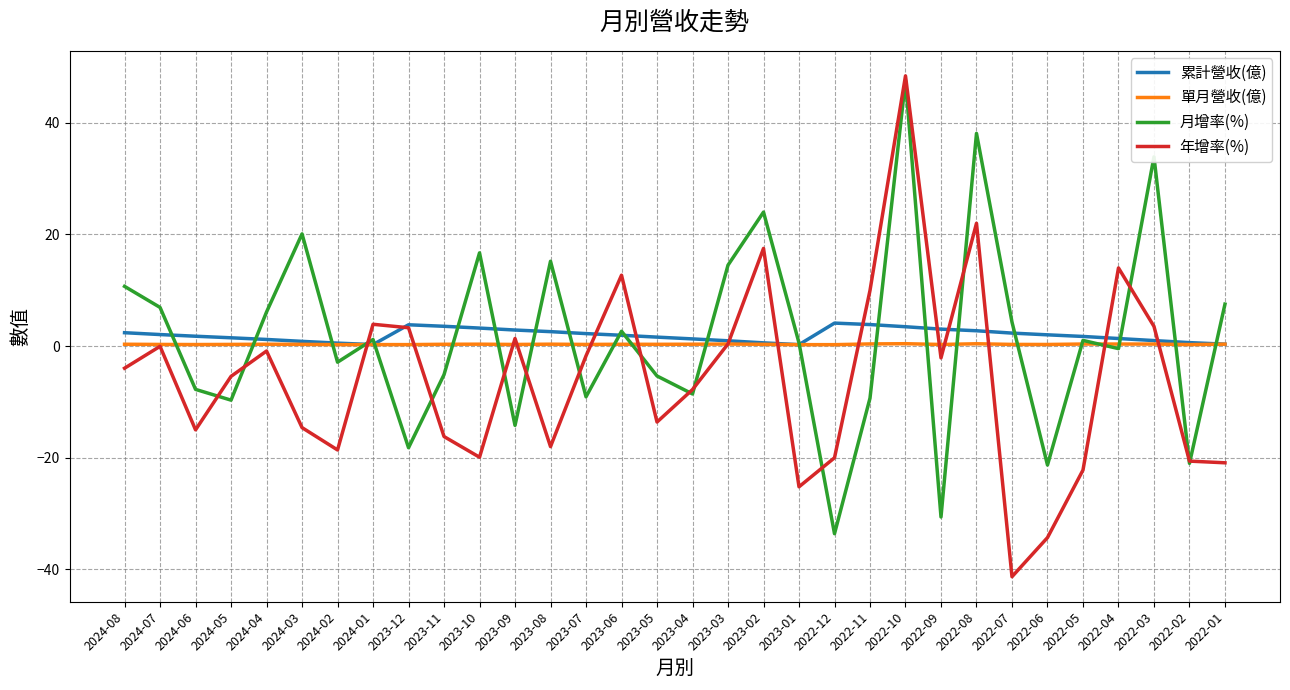

Which series changed the most between 2024-01 and 2022-03?

月增率(%)